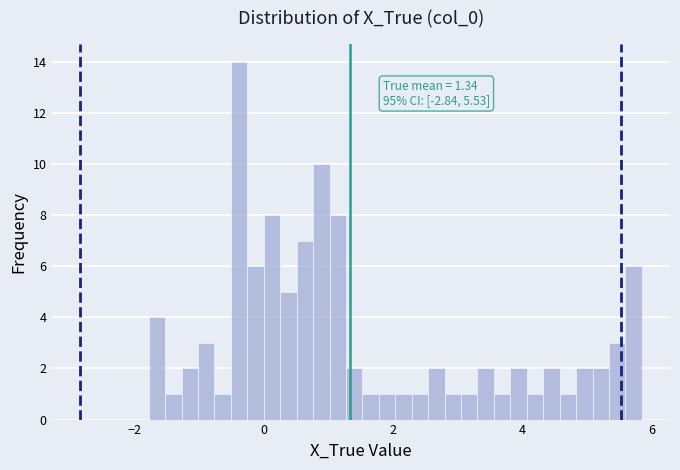

Read against the x-axis, roughly where is the centre of the tallest bar?

-0.4